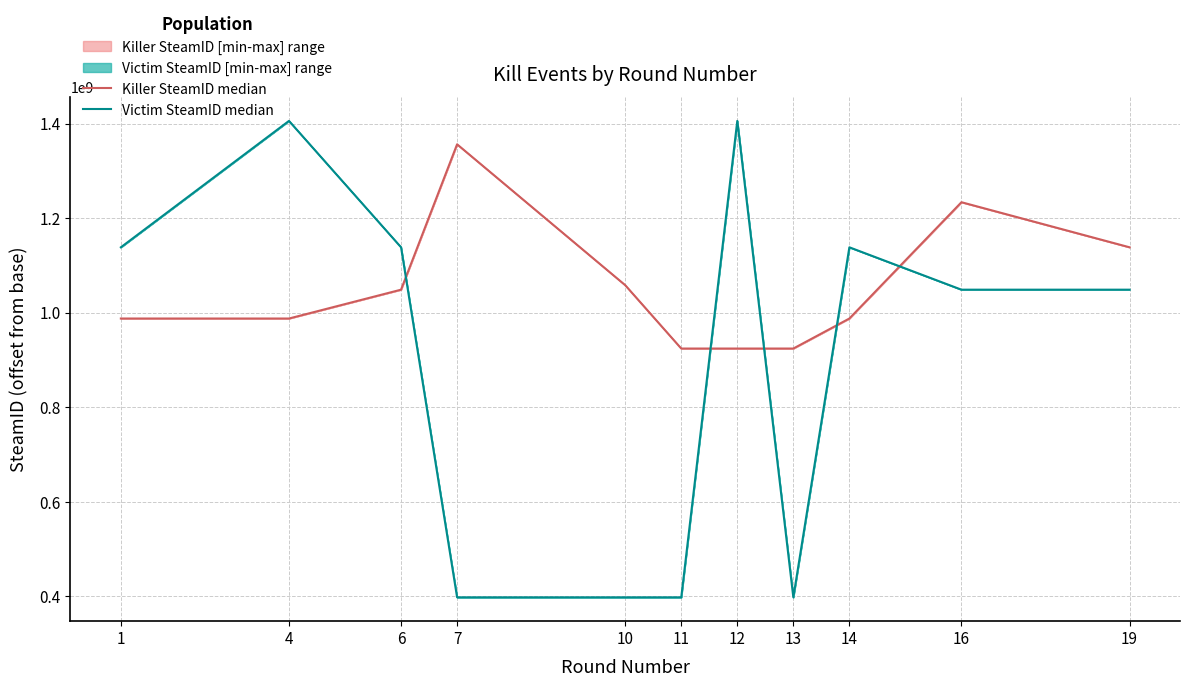

What is the value of the Killer SteamID median point at the 8th from the left?

924135171.0